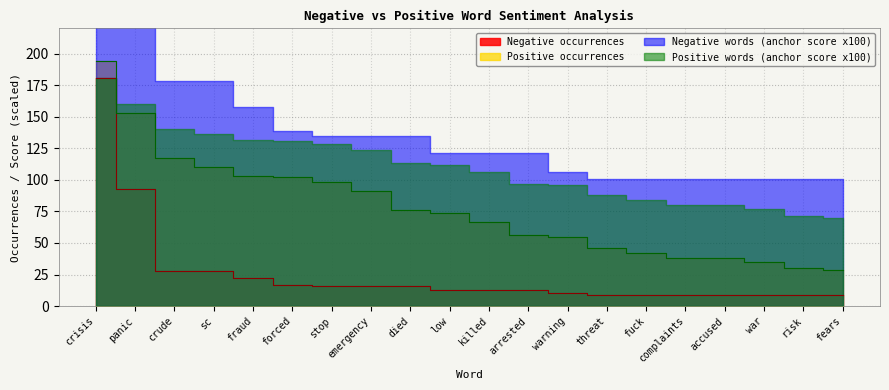

List the labels in order of Negative words (anchor score x1000) value, smallest first.

threat, fuck, complaints, accused, war, risk, fears, warning, low, killed, arrested, stop, emergency, died, forced, fraud, crude, sc, panic, crisis